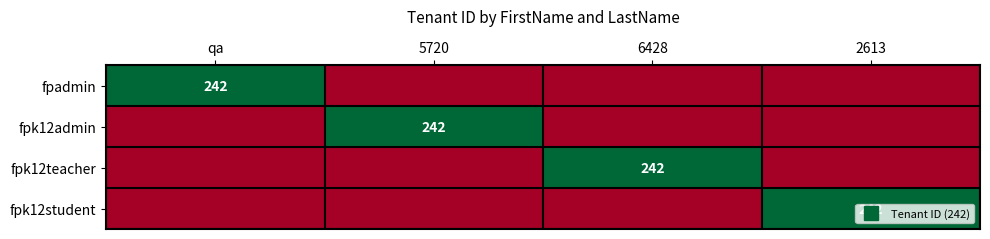

What is the sum of the fpk12teacher values at 6428 and 2613?

242